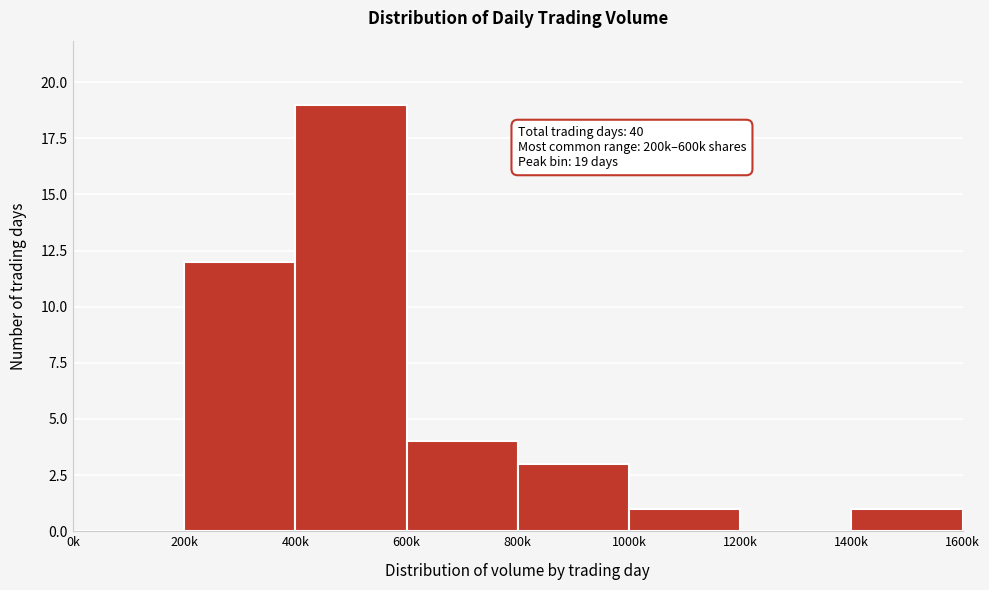

Reading left to right, list all the values displayed in this chart.

0k=0	200k=12	400k=19	600k=4	800k=3	1000k=1	1200k=0	1400k=1